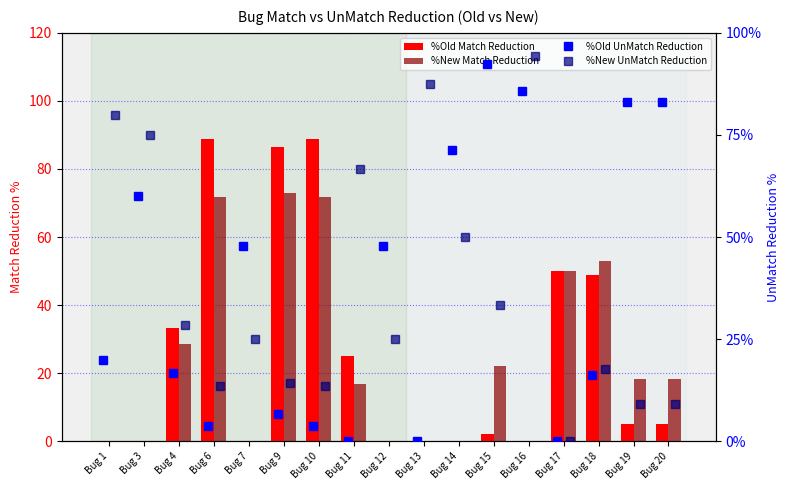

What is the highest value of the %New UnMatch Reduction series?

94.4